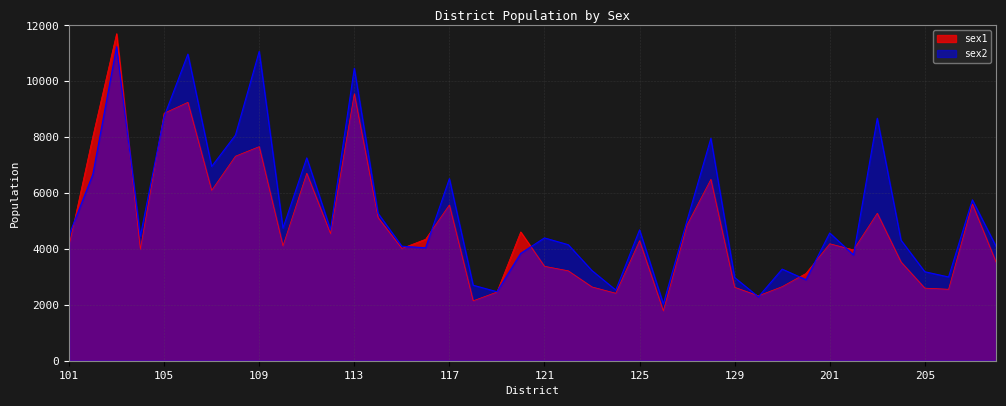

Which series ends up on top after the final intersection of sex1 and sex2?

sex2